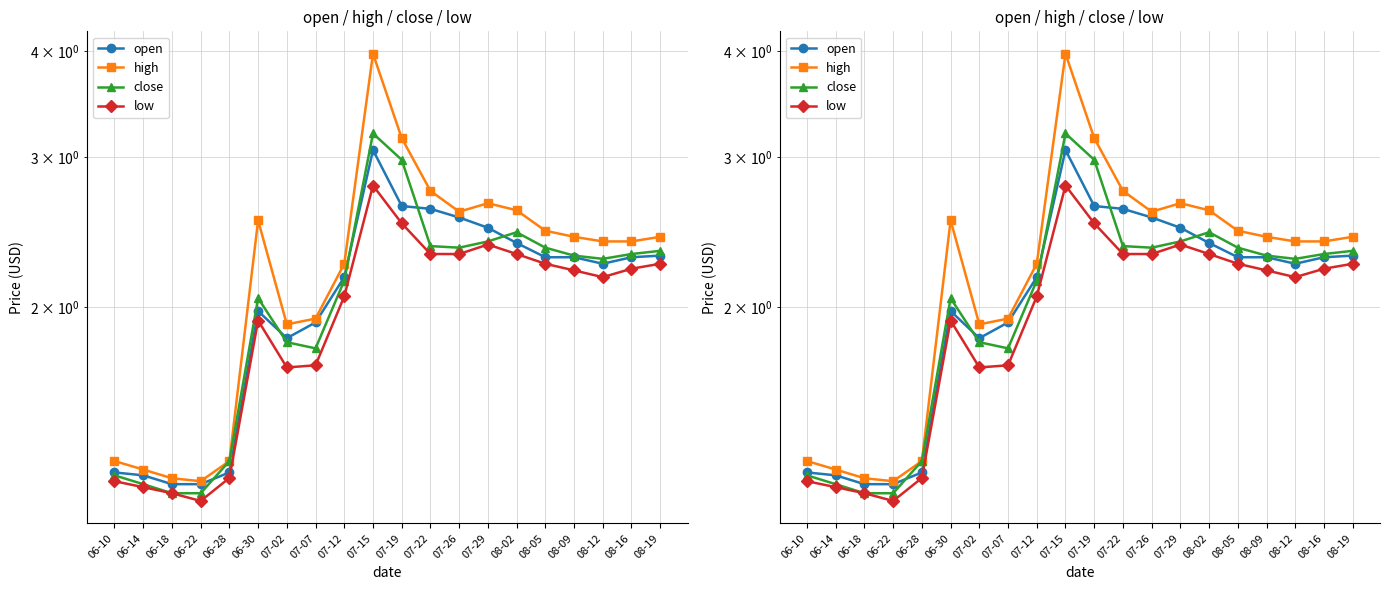

How many values in the high series are below 2?

7